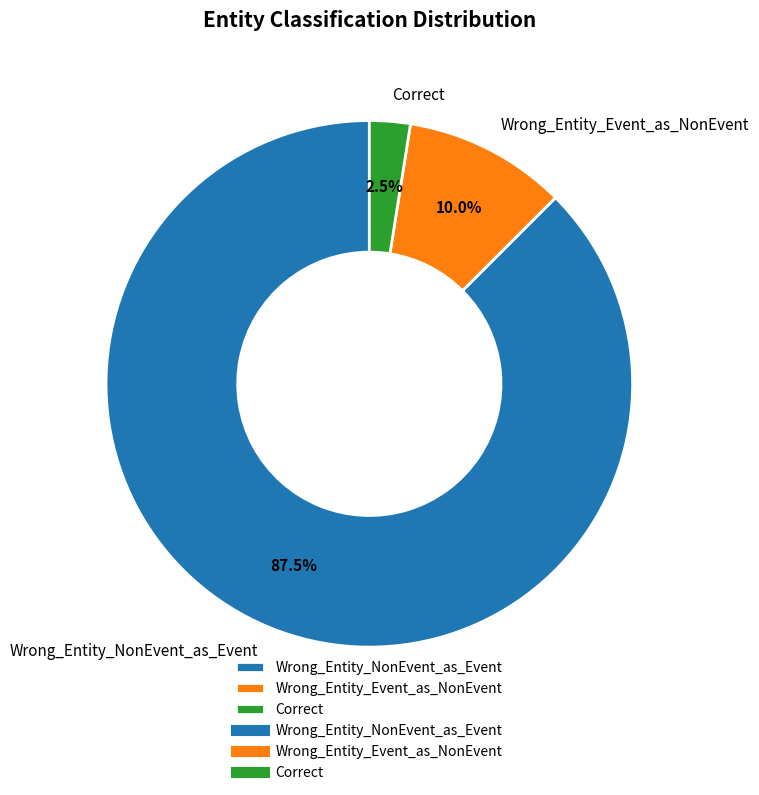

How much of the chart is everything except Wrong_Entity_Event_as_NonEvent?

90.0%